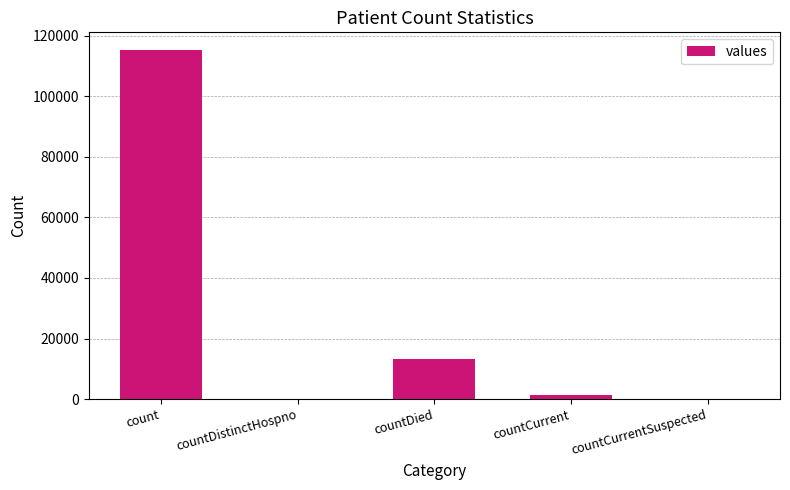

What is the sum of the values at countDistinctHospno and count?

115379